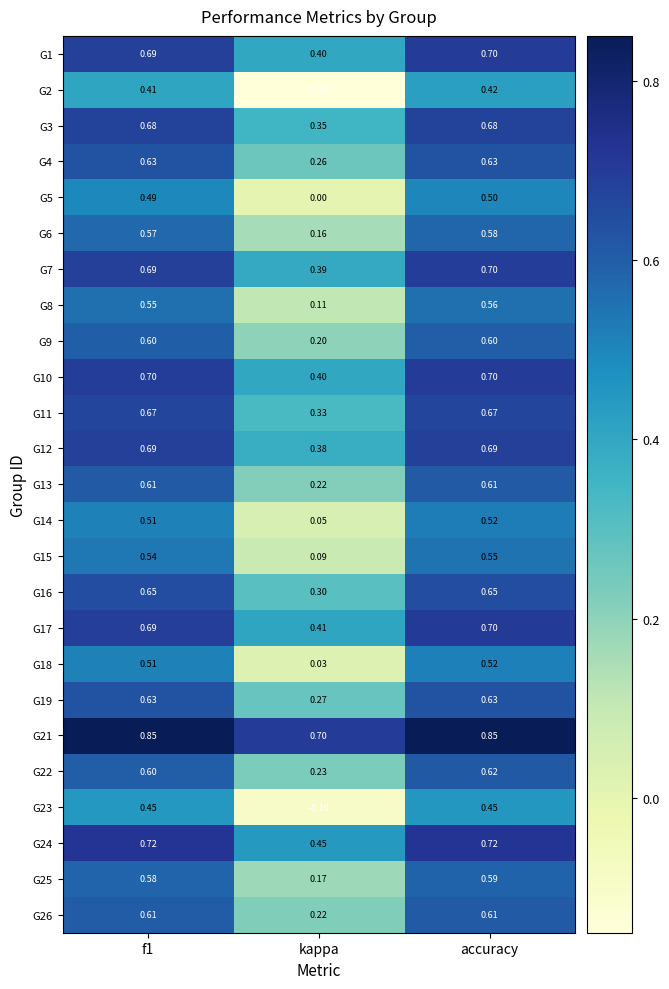

At which category does the chart reach its minimum across all series?

kappa